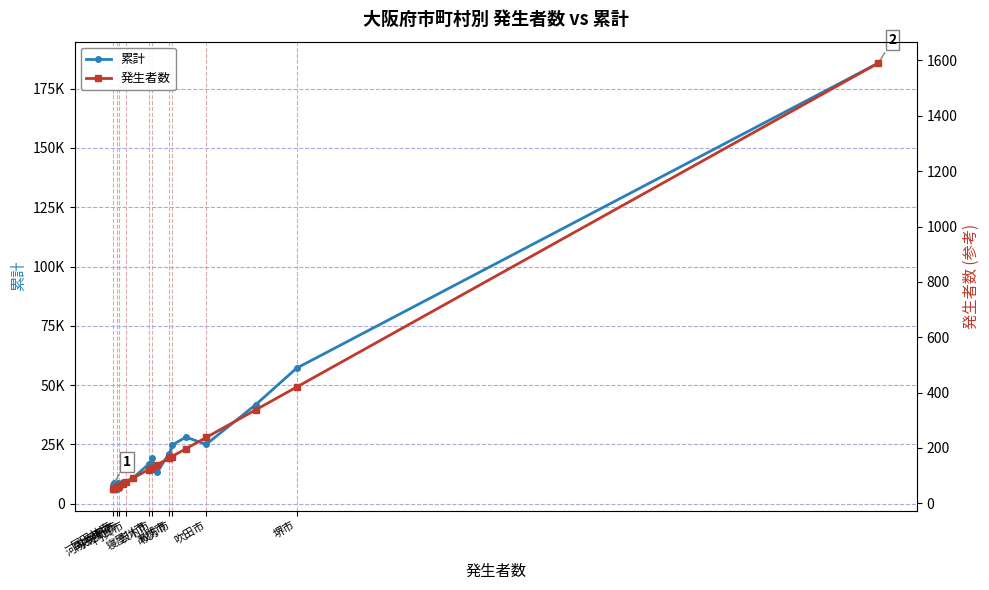

What is the lowest value of the 発生者数 series?

50